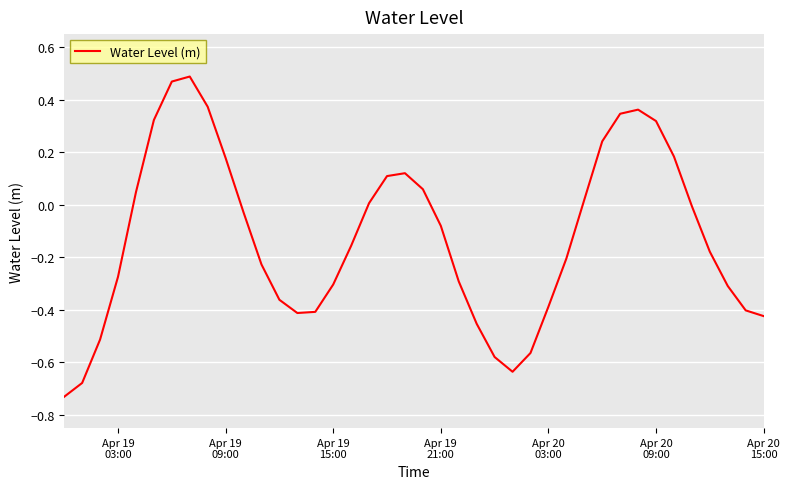

What is the difference between the maximum and minimum values?

1.2